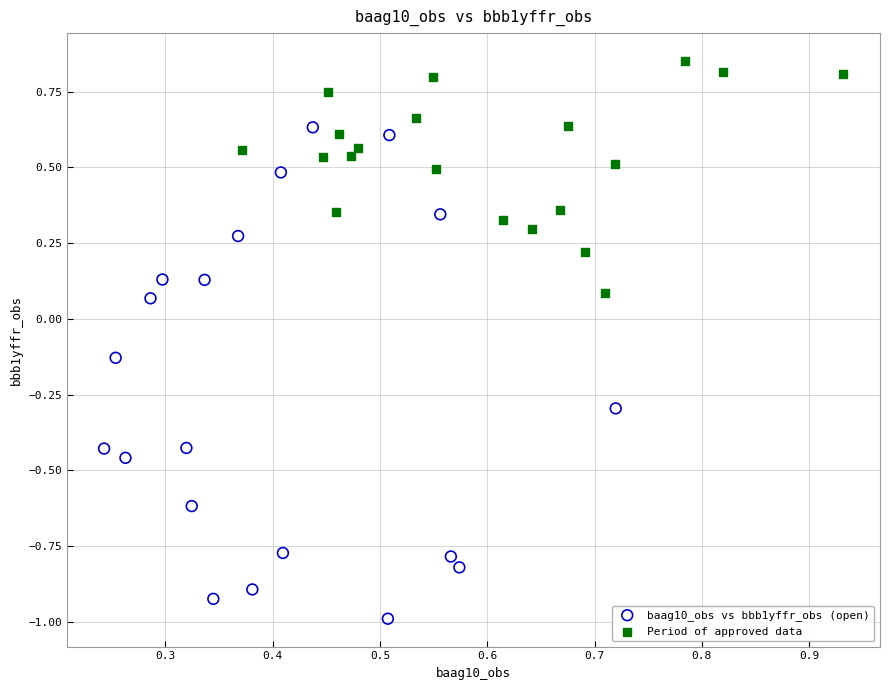

What are all the series names shown in the legend?

baag10_obs vs bbb1yffr_obs (open), Period of approved data